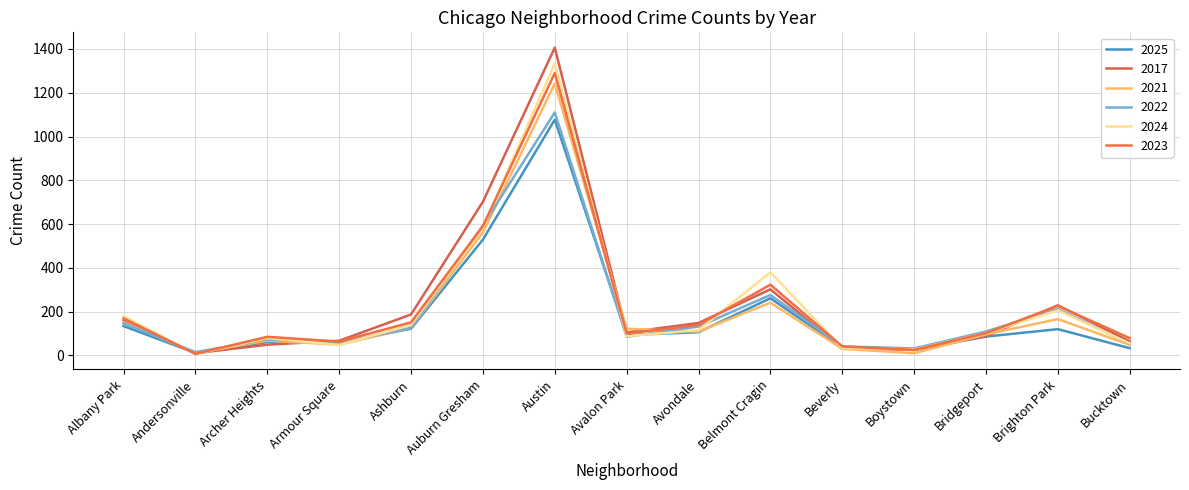

Which series has the widest spread of values?

2017